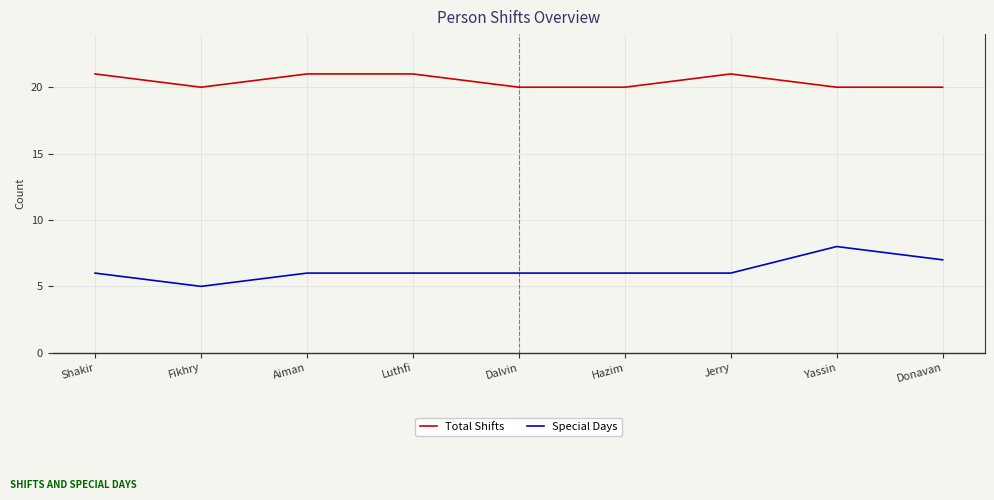

Read the Total Shifts value at Dalvin.

20